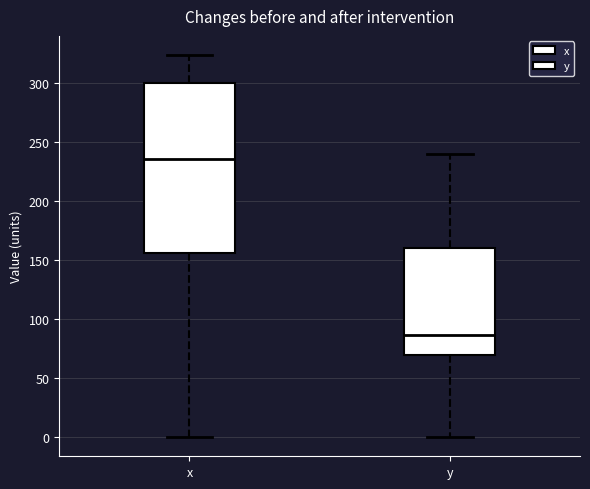

Which box is the tallest, from its lower edge to its upper edge?

x